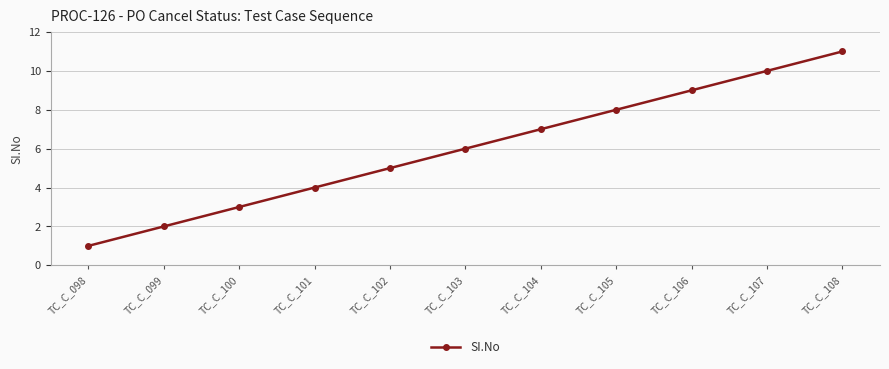

At which label is the value closest to 6?

TC_C_103